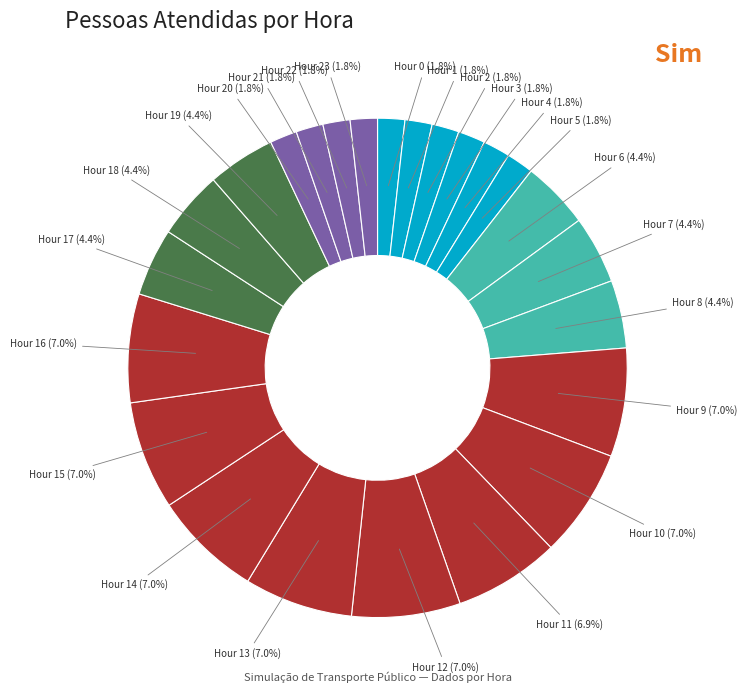

How many slices are in this pie chart?

24